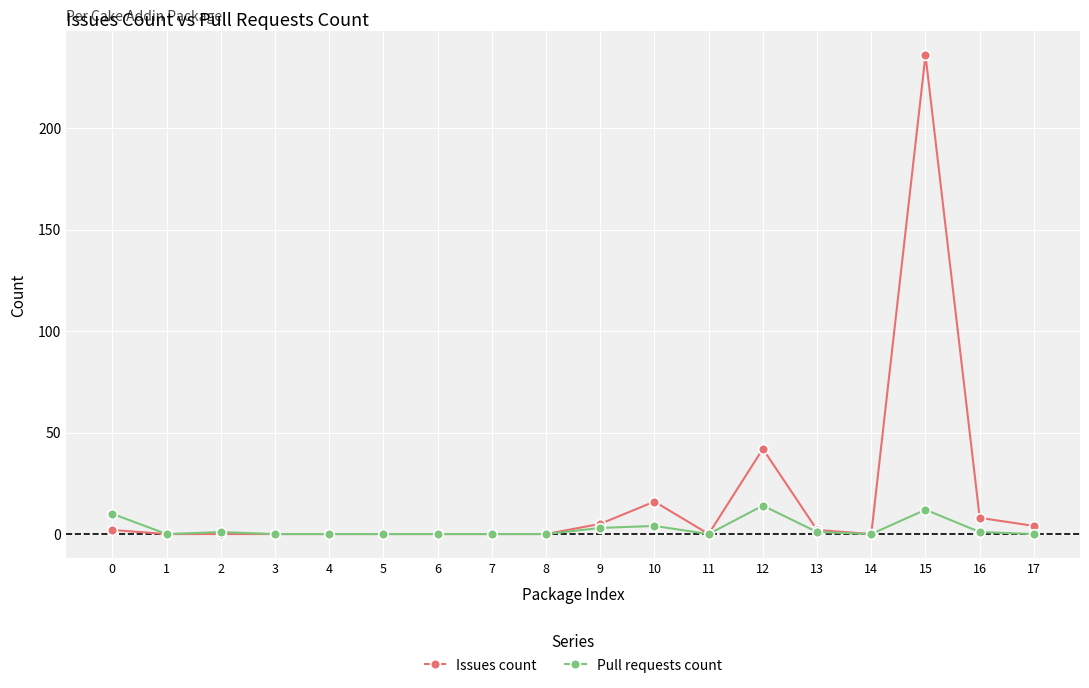

Which series has the largest range (max minus min)?

Issues count